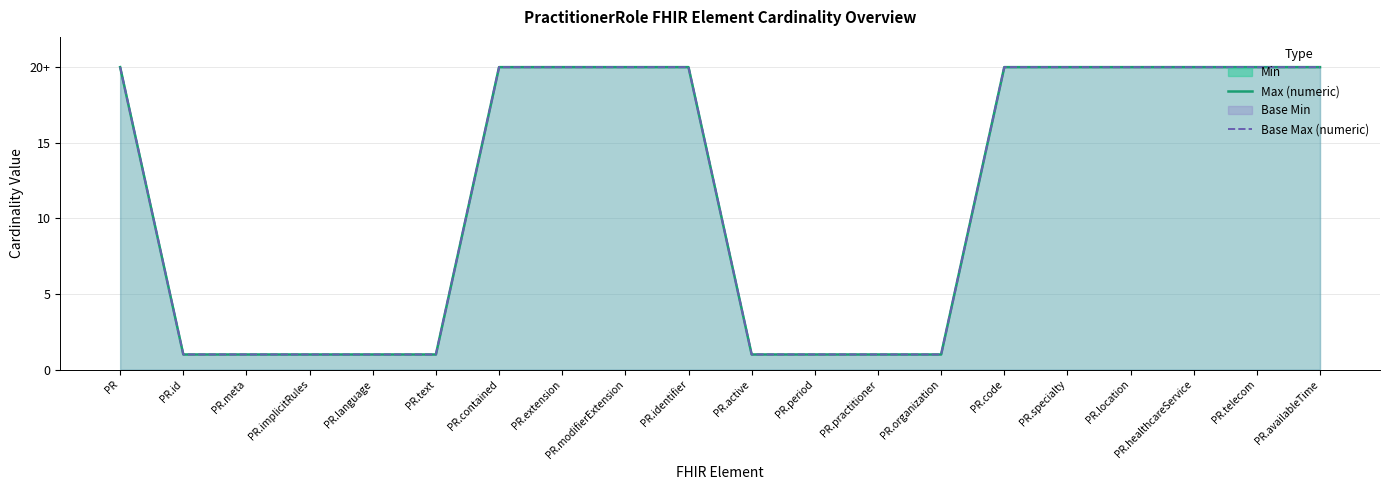

At how many categories does at least one series exceed 18?

11